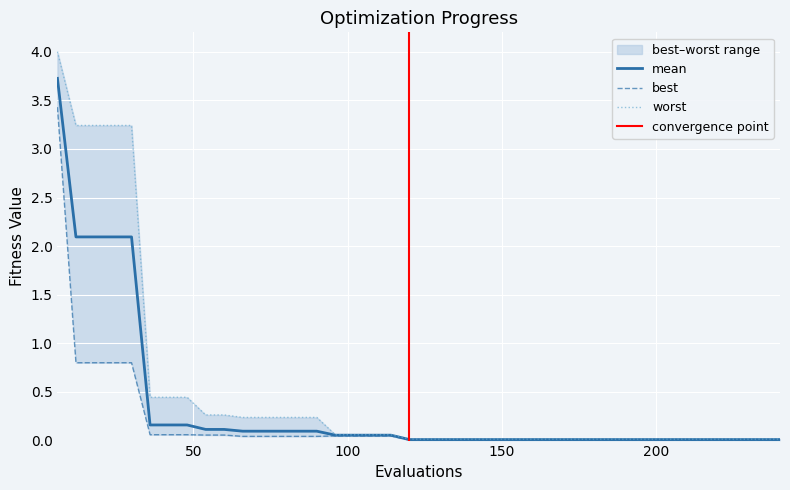

List the series in order of their peak value, lowest first.

best, mean, worst